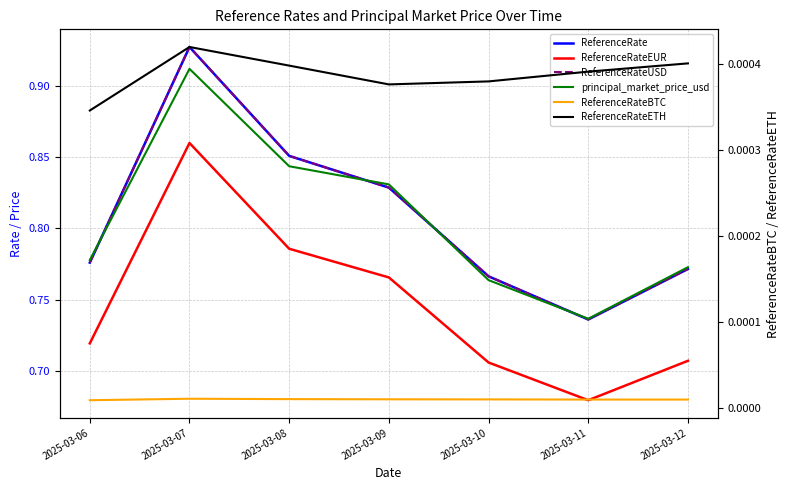

Reading left to right, transcribe all the data shown in this chart.

ReferenceRate: 2025-03-06=0.8	2025-03-07=0.9	2025-03-08=0.9	2025-03-09=0.8	2025-03-10=0.8	2025-03-11=0.7	2025-03-12=0.8
ReferenceRateEUR: 2025-03-06=0.7	2025-03-07=0.9	2025-03-08=0.8	2025-03-09=0.8	2025-03-10=0.7	2025-03-11=0.7	2025-03-12=0.7
ReferenceRateUSD: 2025-03-06=0.8	2025-03-07=0.9	2025-03-08=0.9	2025-03-09=0.8	2025-03-10=0.8	2025-03-11=0.7	2025-03-12=0.8
principal_market_price_usd: 2025-03-06=0.8	2025-03-07=0.9	2025-03-08=0.8	2025-03-09=0.8	2025-03-10=0.8	2025-03-11=0.7	2025-03-12=0.8
ReferenceRateBTC: 2025-03-06=0.0	2025-03-07=0.0	2025-03-08=0.0	2025-03-09=0.0	2025-03-10=0.0	2025-03-11=0.0	2025-03-12=0.0
ReferenceRateETH: 2025-03-06=0.0	2025-03-07=0.0	2025-03-08=0.0	2025-03-09=0.0	2025-03-10=0.0	2025-03-11=0.0	2025-03-12=0.0